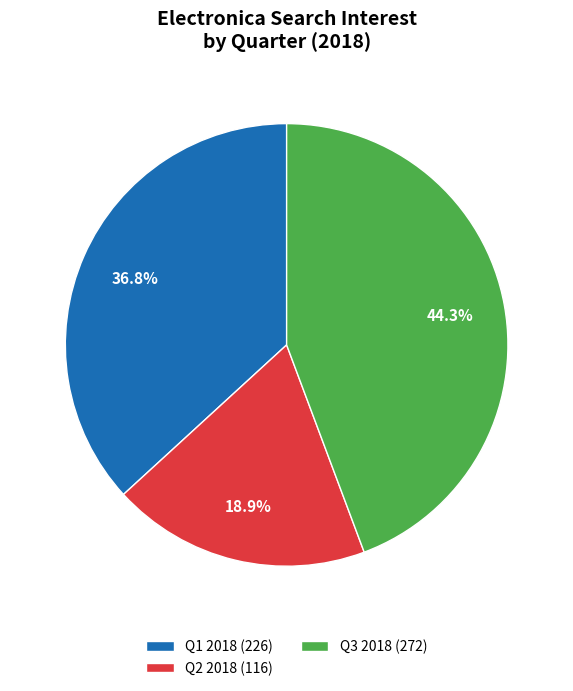

How many segments does this pie chart have?

3